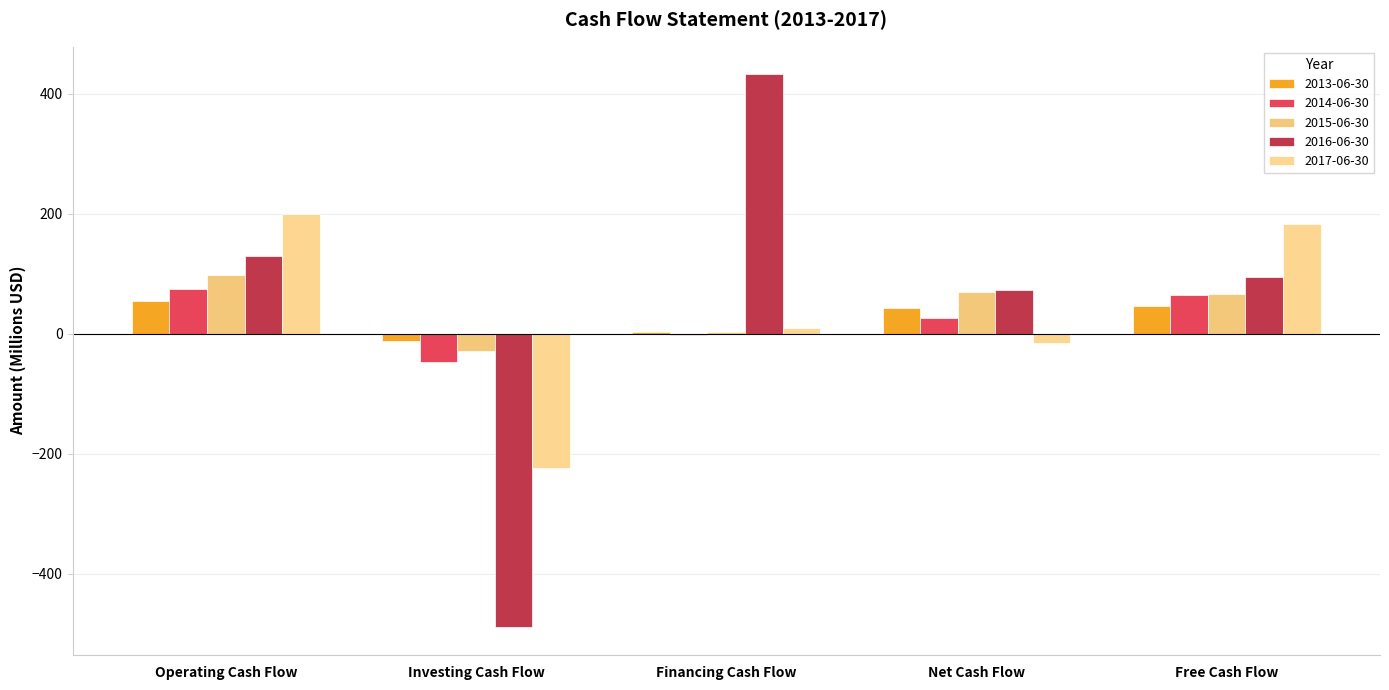

What is the average value of the 2017-06-30 series?

30.5